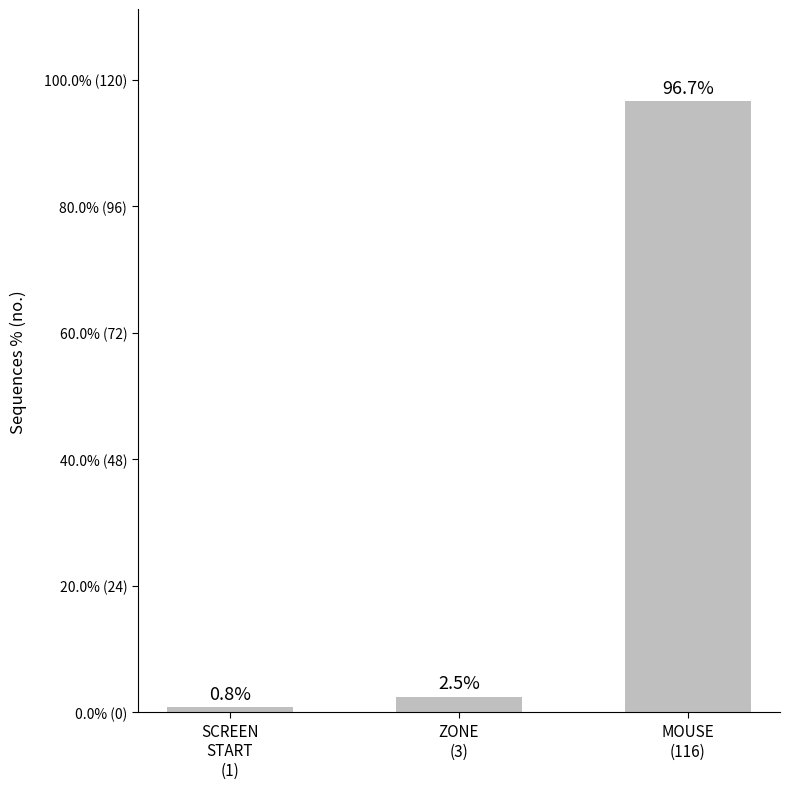

At which label does the data first exceed 3?

MOUSE
(116)